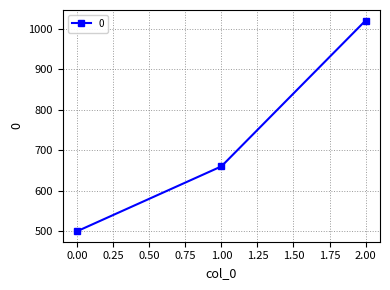

At which category does the chart reach its peak across all series?

2.00